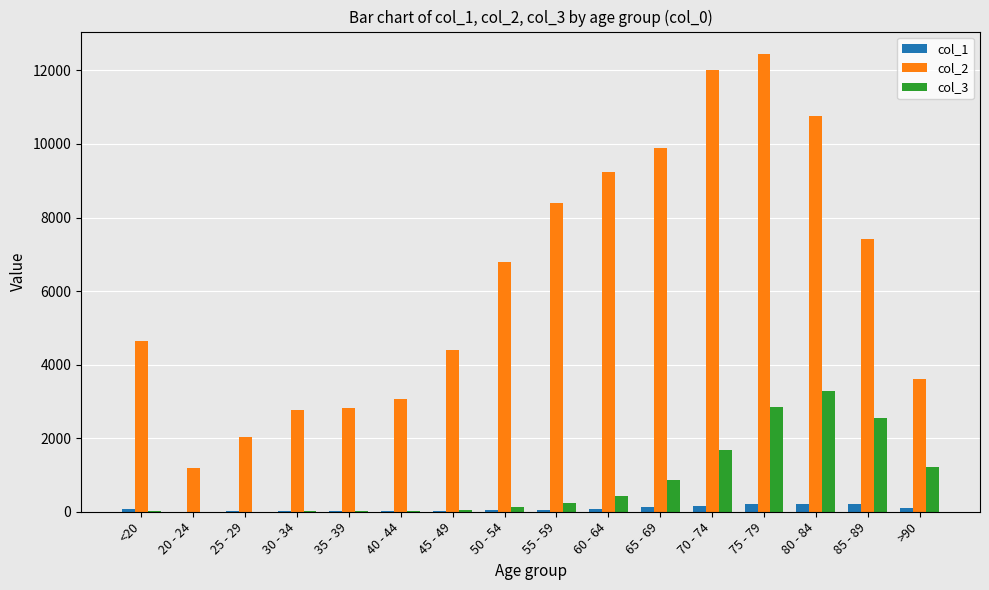

How many groups of bars are there?

16